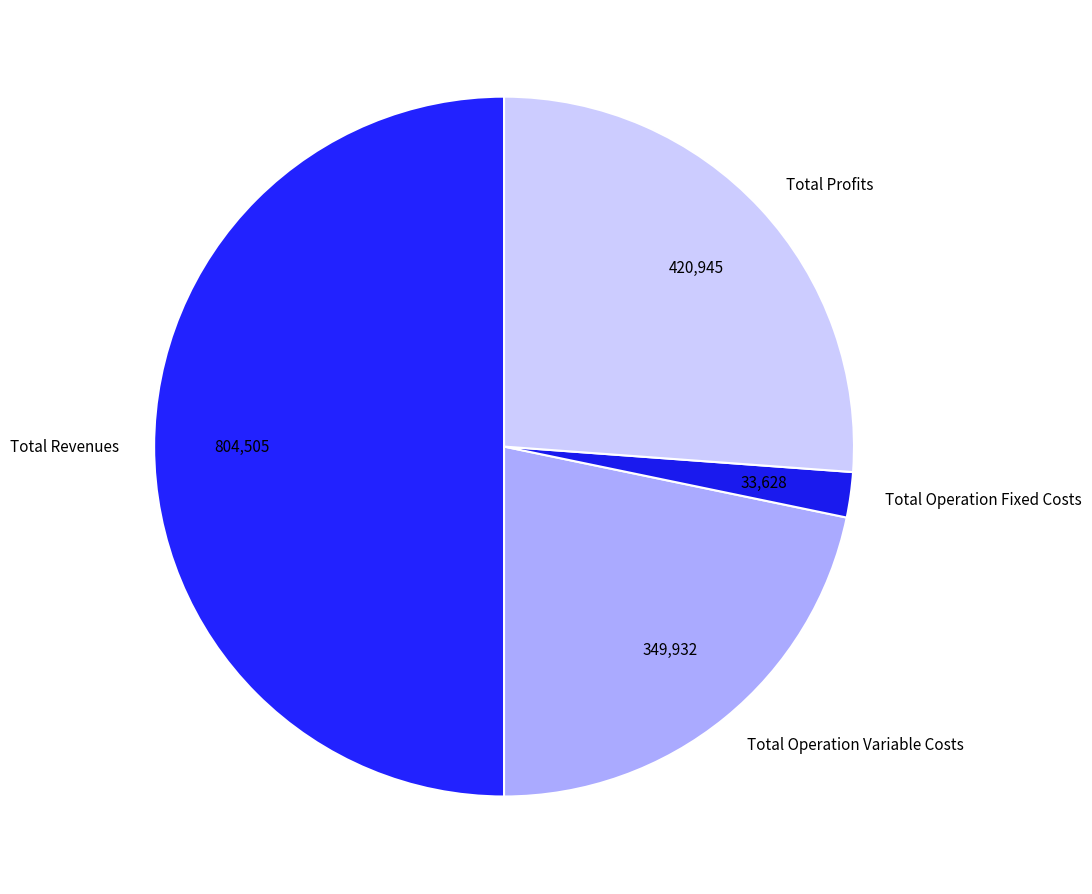

What is the largest slice in the pie chart?

Total Revenues